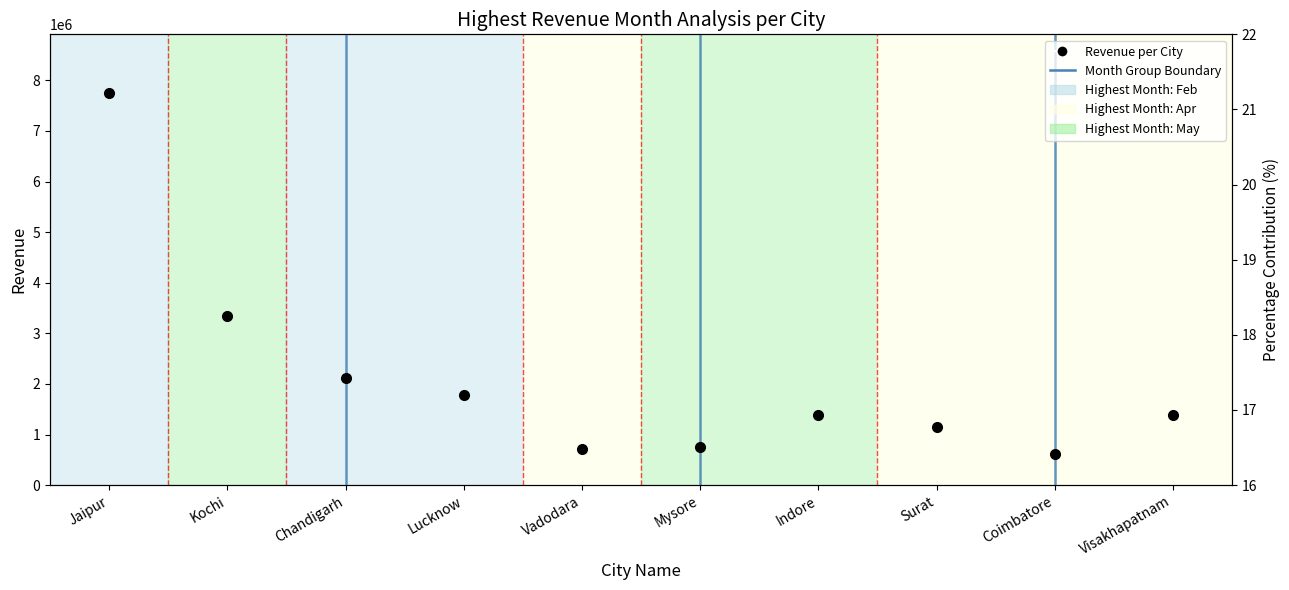

Which category has the lowest value across all series?

Visakhapatnam